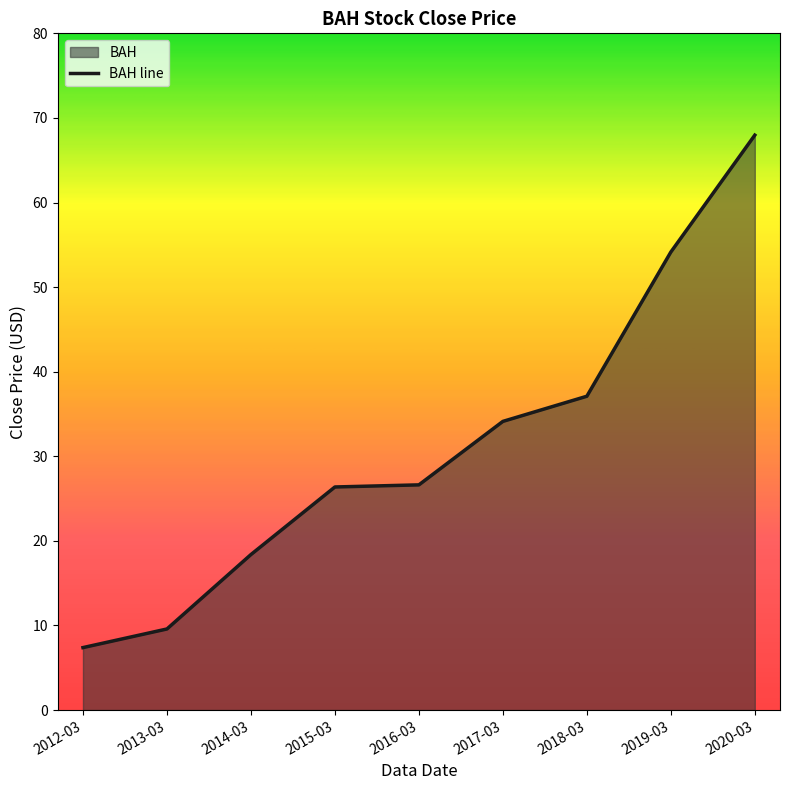

What position from the left is 2012-03?

1